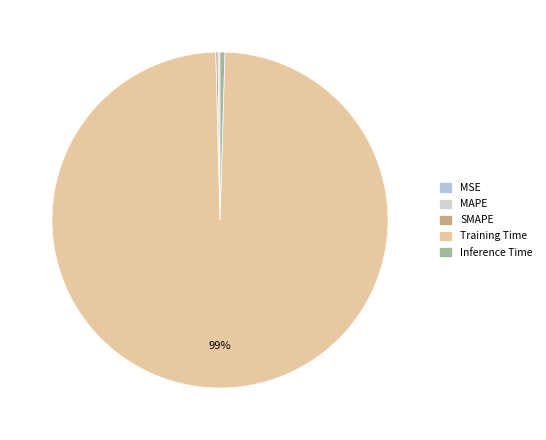

Count the number of slices in the pie.

5